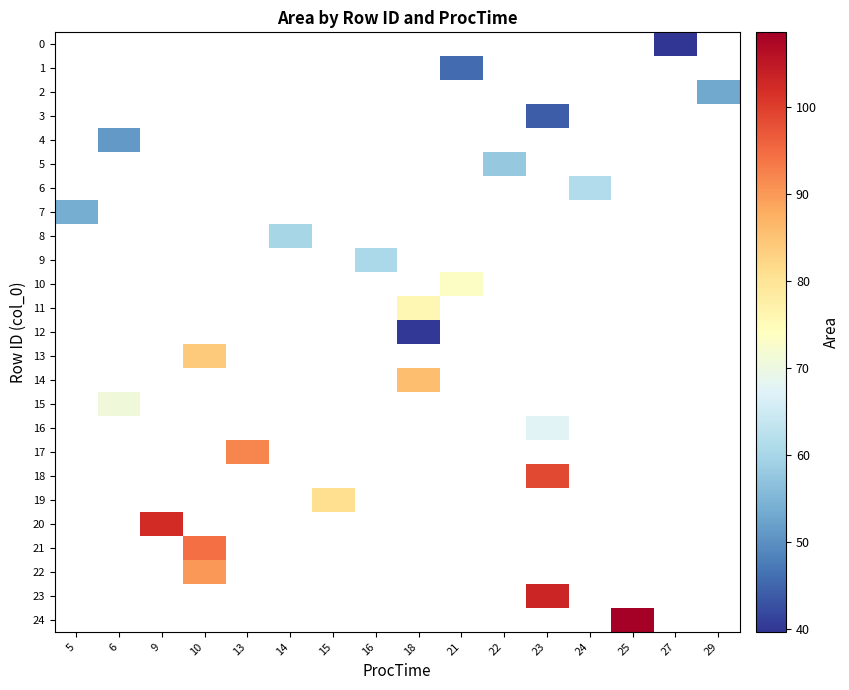

Between 5 and 29, which is larger?

29